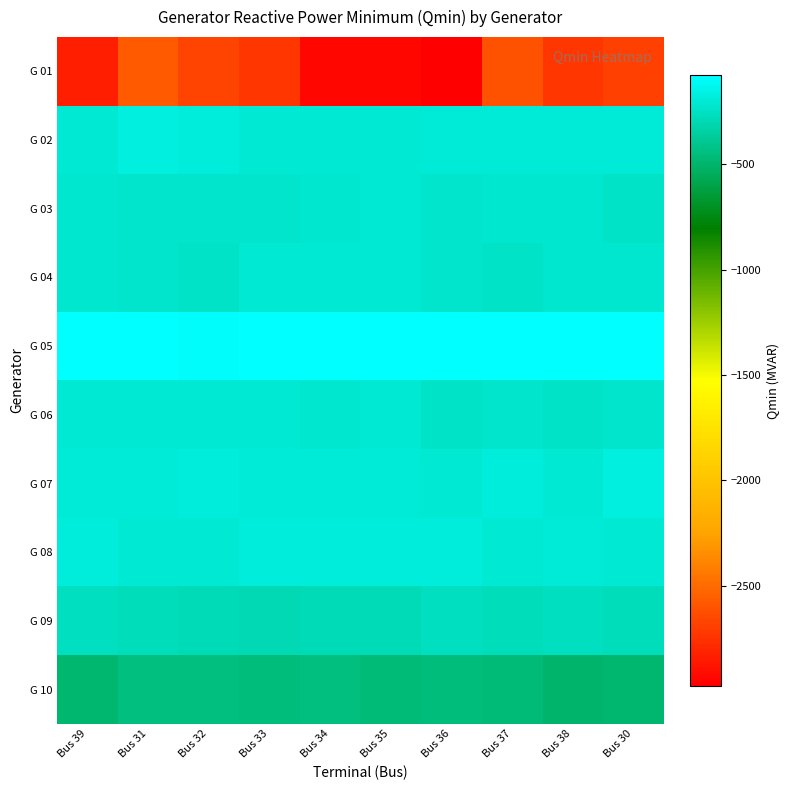

Rank the series by their maximum value, from highest to lowest.

G 05, G 07, G 02, G 08, G 06, G 04, G 03, G 09, G 10, G 01